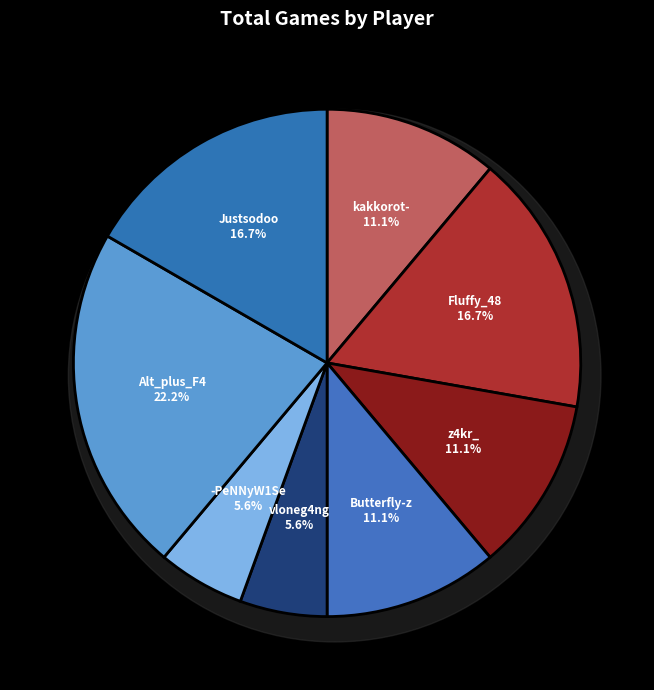

Count the number of slices in the pie.

8